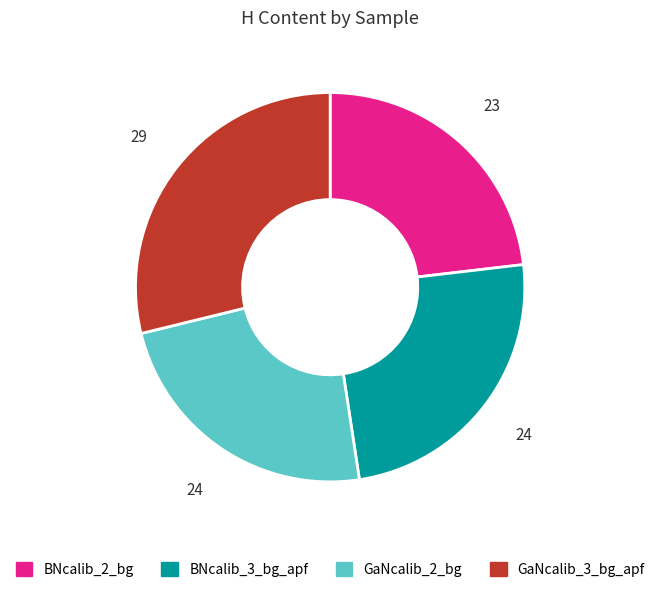

The BNcalib_3_bg_apf slice represents 24% of the pie. True or false?

True